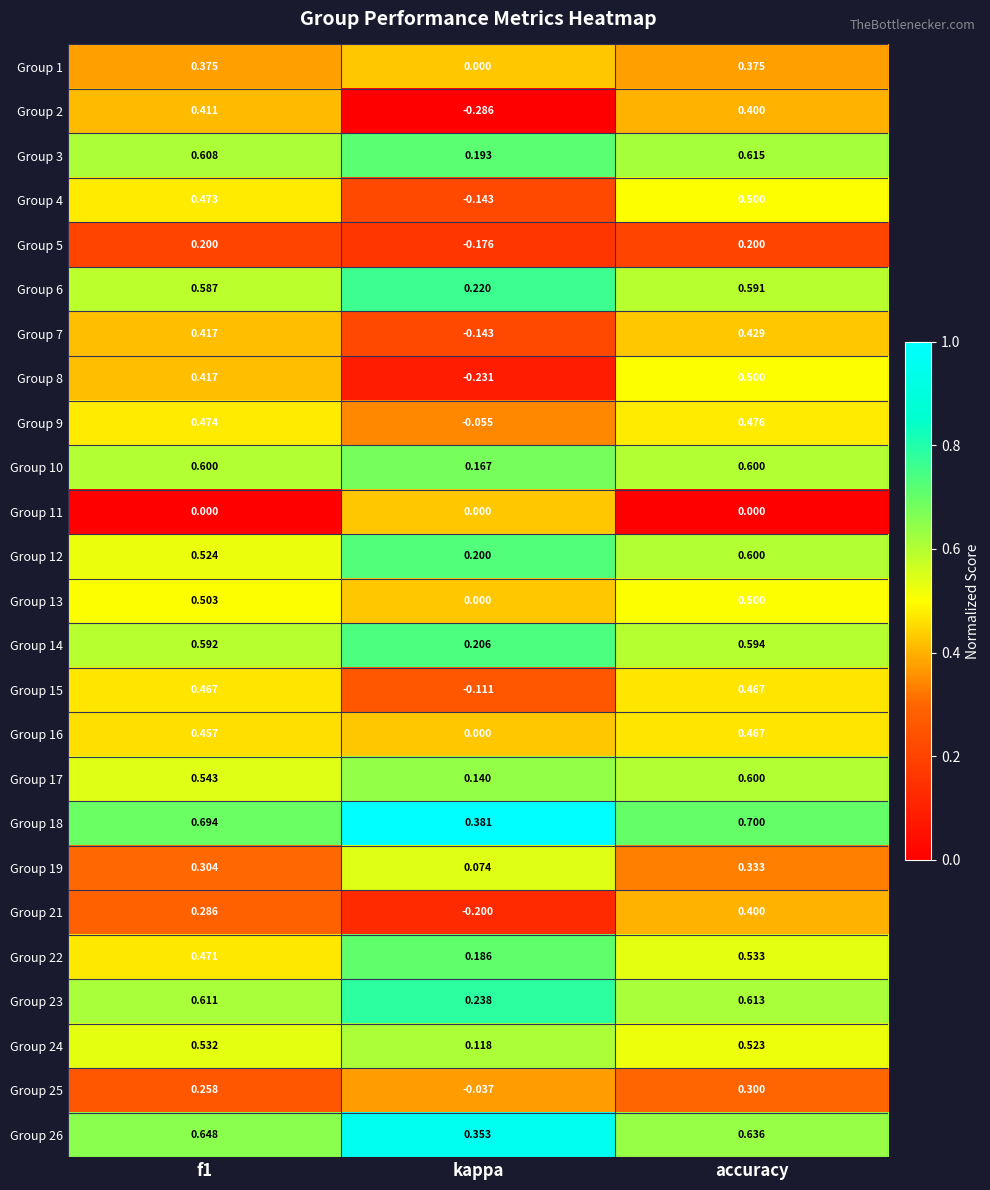

Which category has the lowest value in the Group 14 series?

kappa